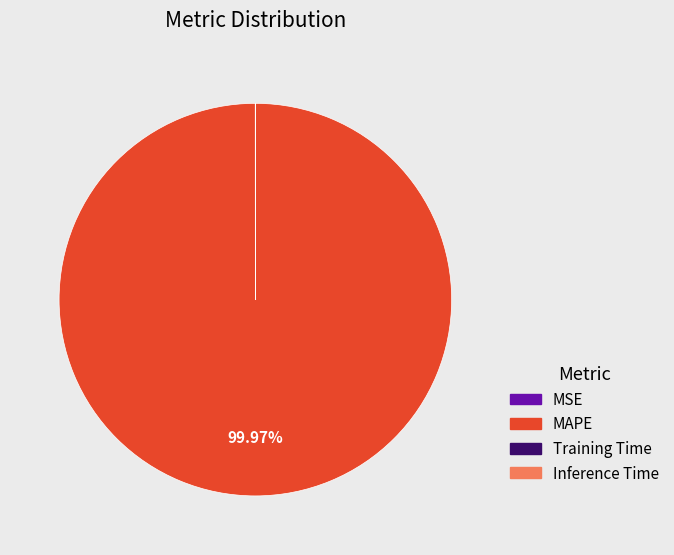

Which category has the biggest portion of the pie?

MAPE